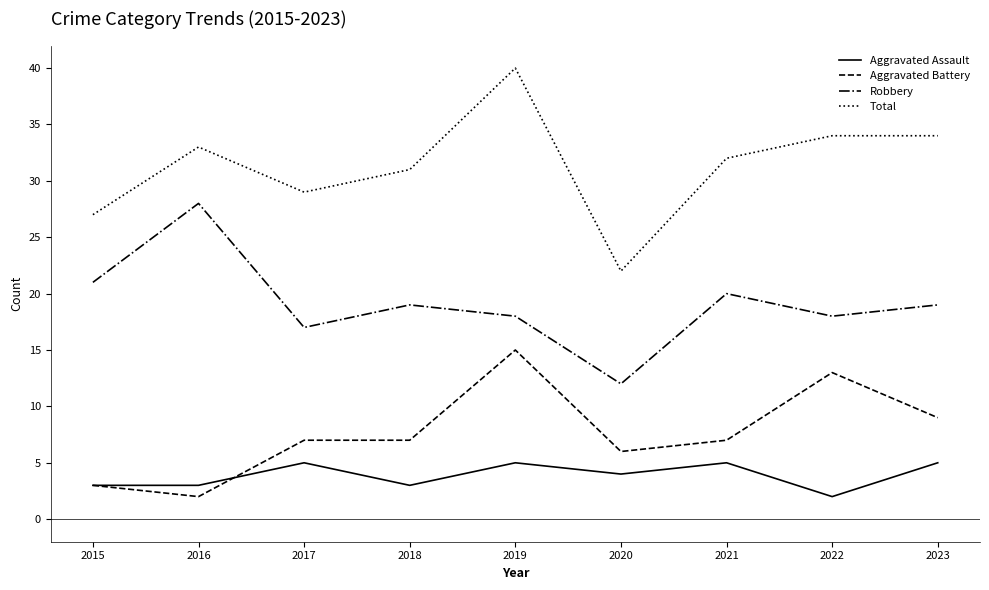

What are all the series names shown in the legend?

Aggravated Assault, Aggravated Battery, Robbery, Total